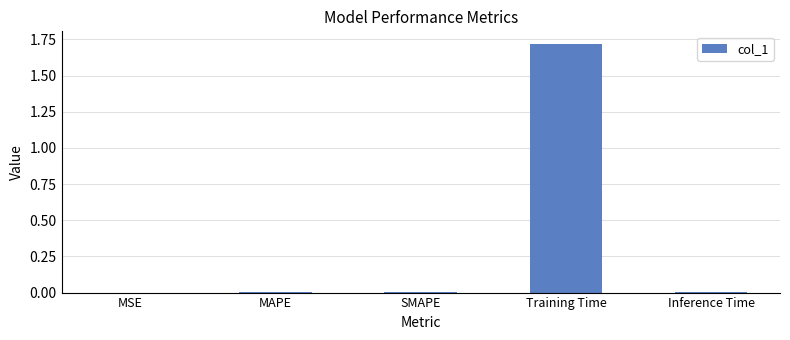

Which label corresponds to the largest value in the chart?

Training Time